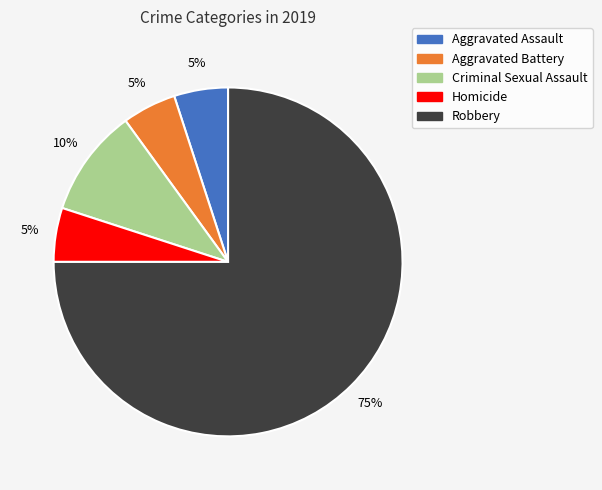

Is the sum of Aggravated Battery and Aggravated Assault greater than half?

No